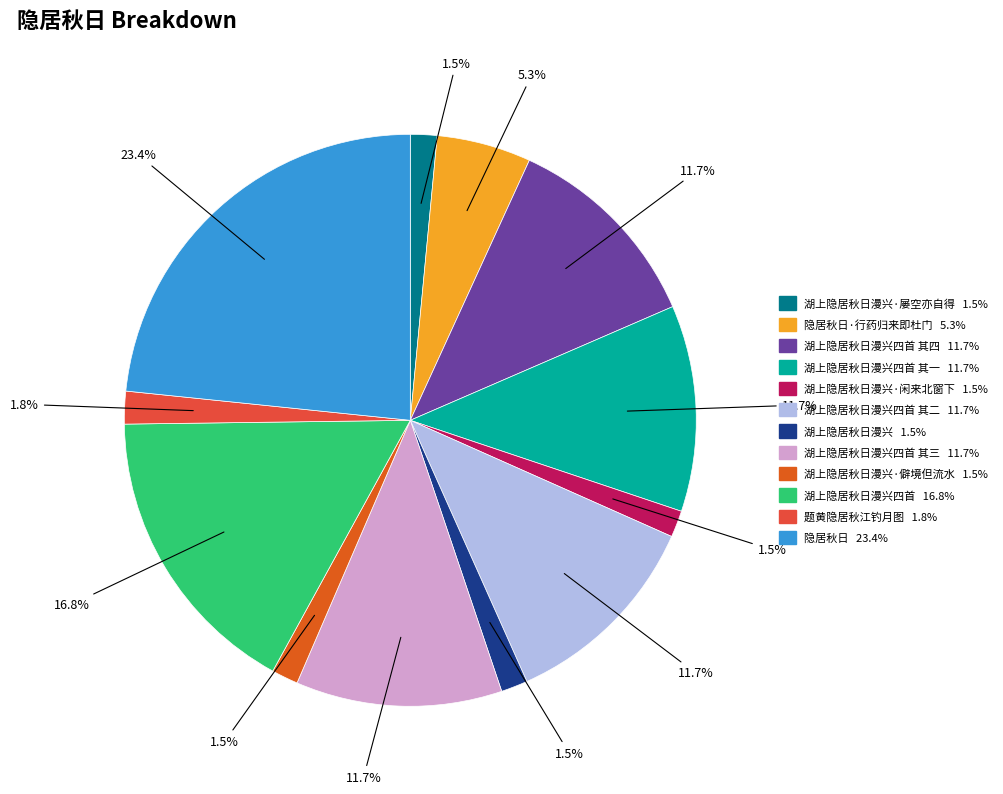

How many slices are in this pie chart?

12